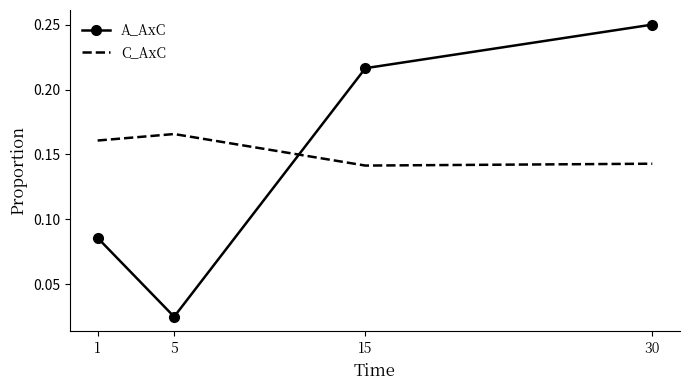

Rank the series by their average value, from lowest to highest.

A_AxC, C_AxC